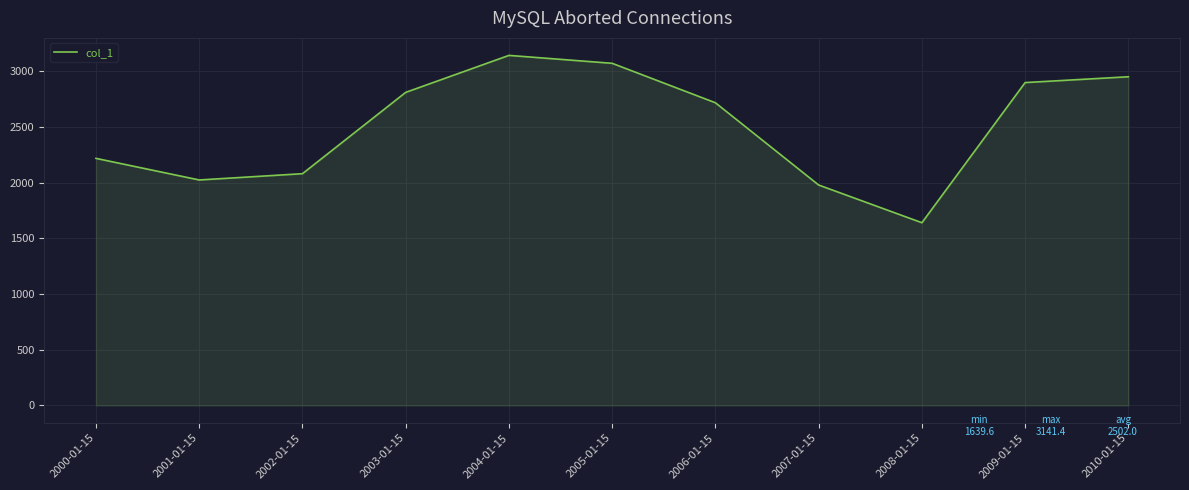

How many lines are shown in the chart?

1